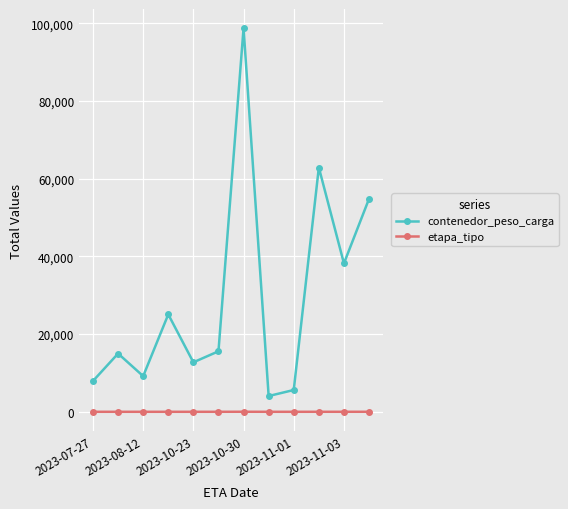

What is the minimum value shown in the chart?

1